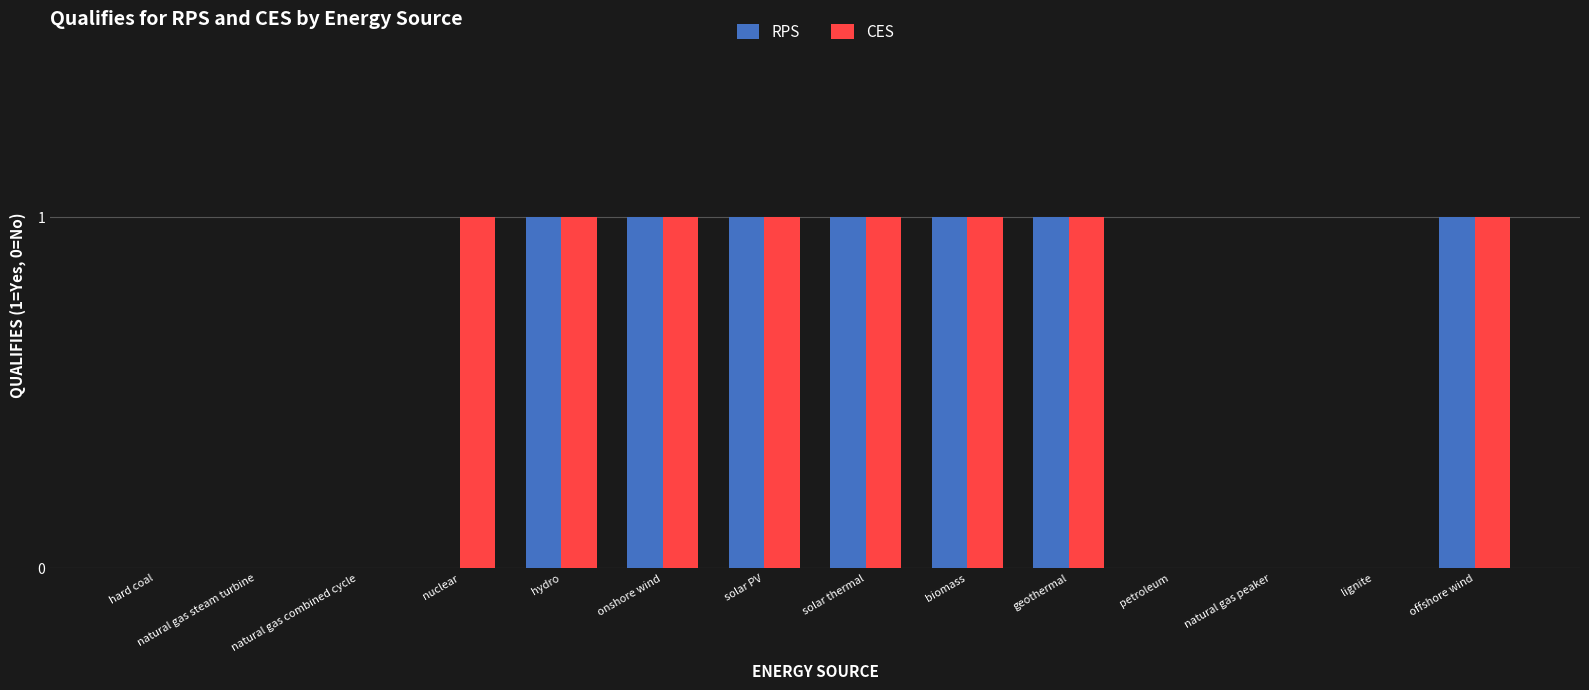

Is it true that RPS equals 1 at petroleum?

False